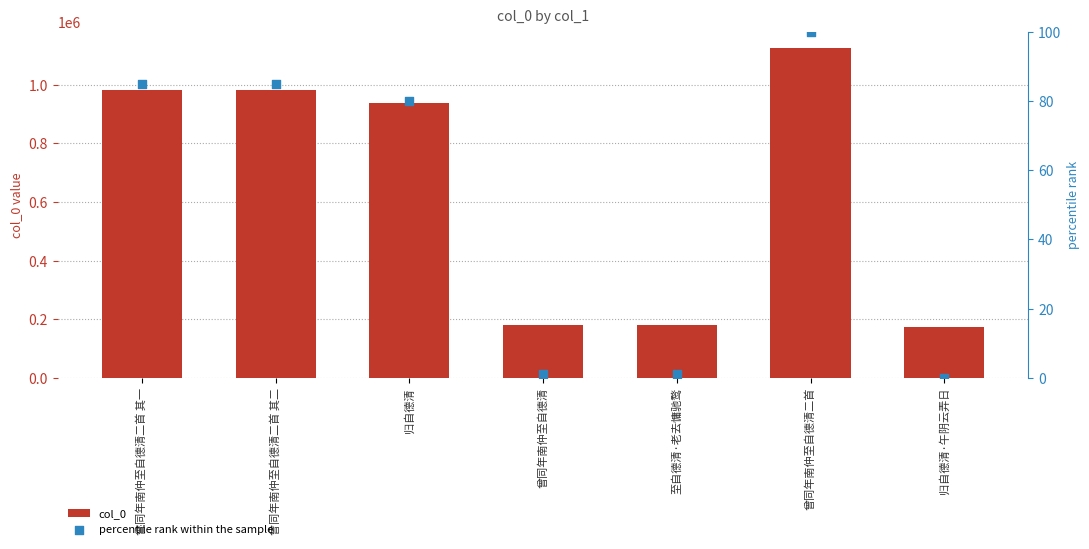

What is the total value across all series at 曾同年南仲至自德清二首 其二?

984149